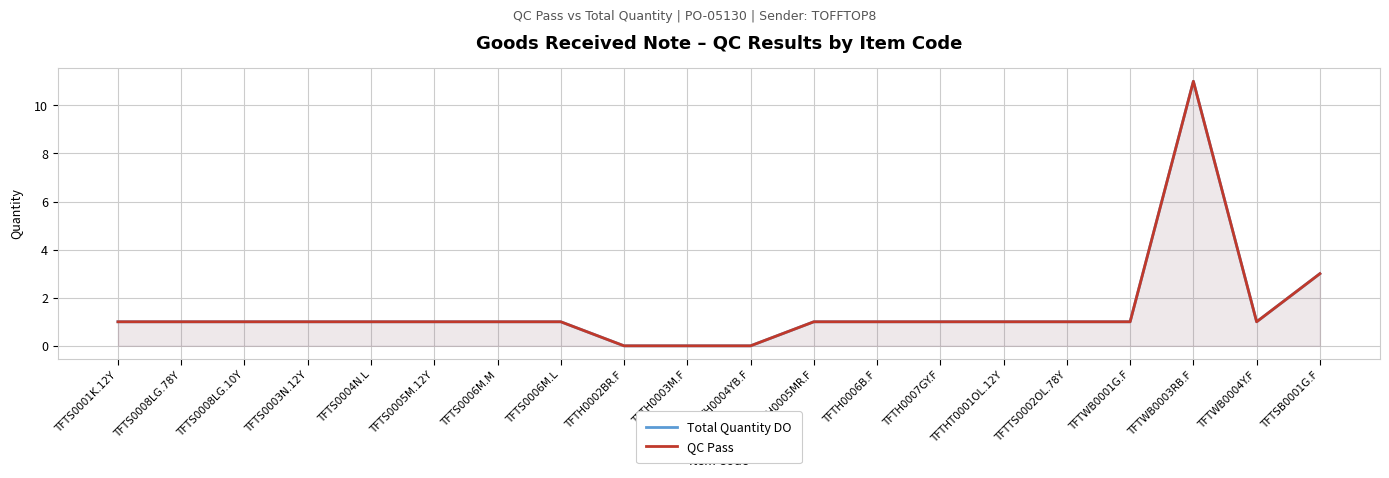

Where is the first local minimum for Total Quantity DO?

TFTWB0004Y.F